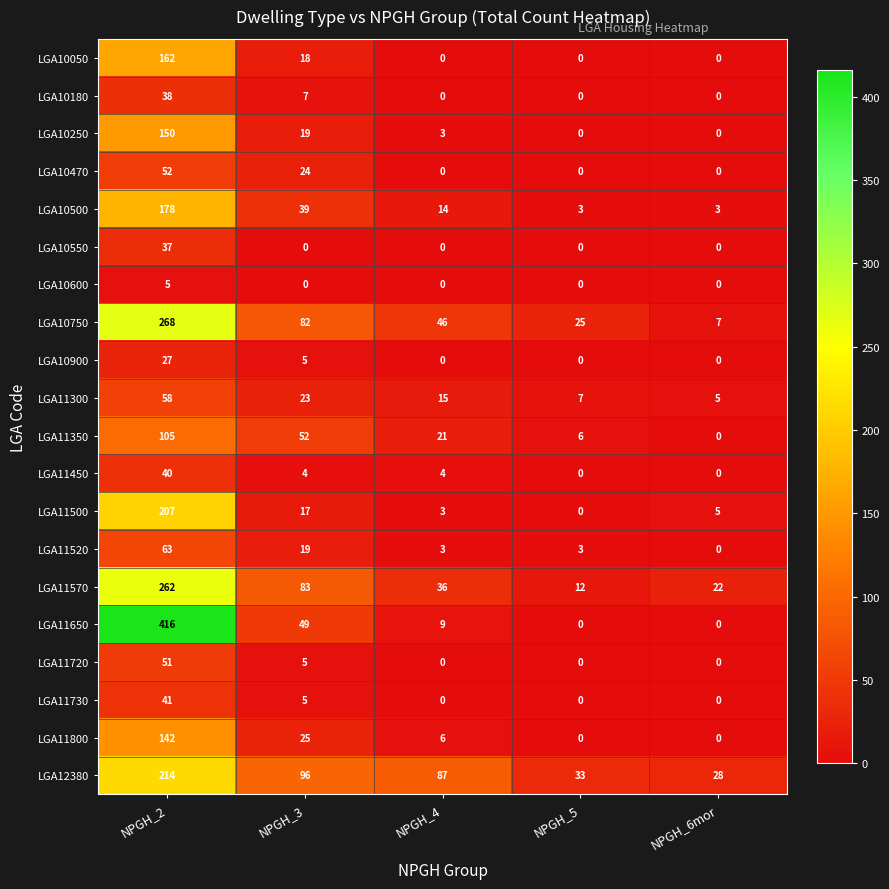

What is the total value across all series at NPGH_4?

247